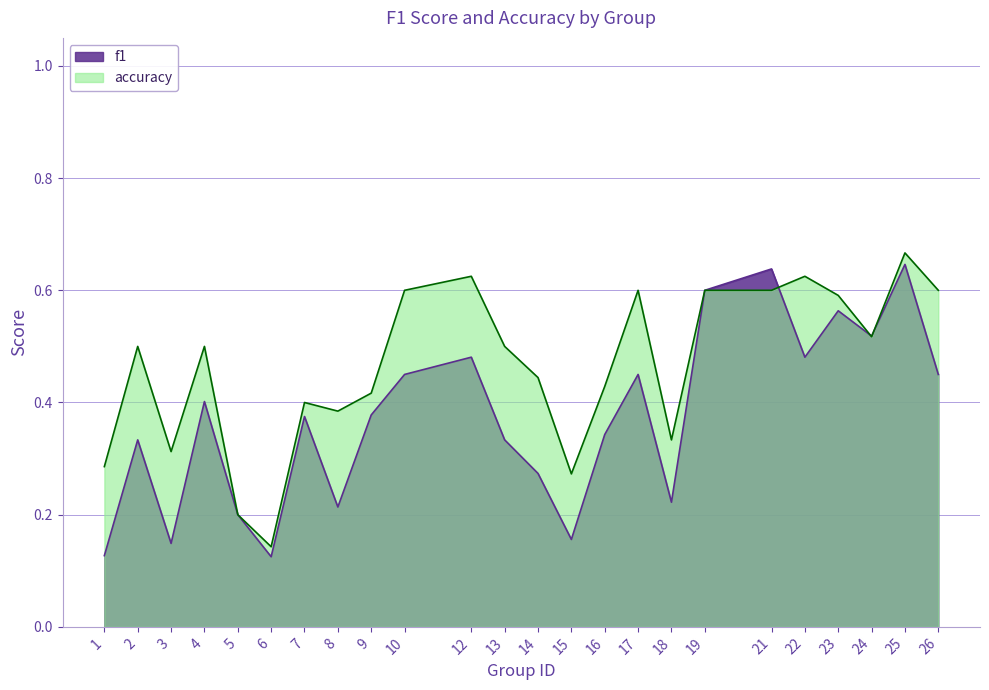

The accuracy series shows 0.2 at 23. True or false?

False